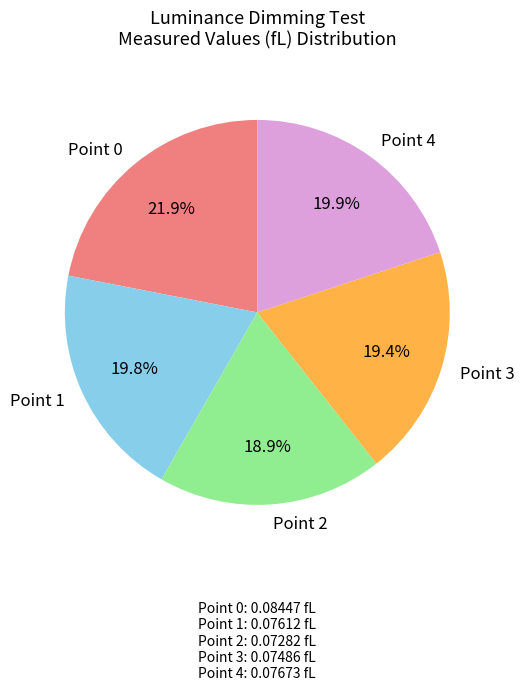

How much of the chart is everything except Point 3?

80.6%